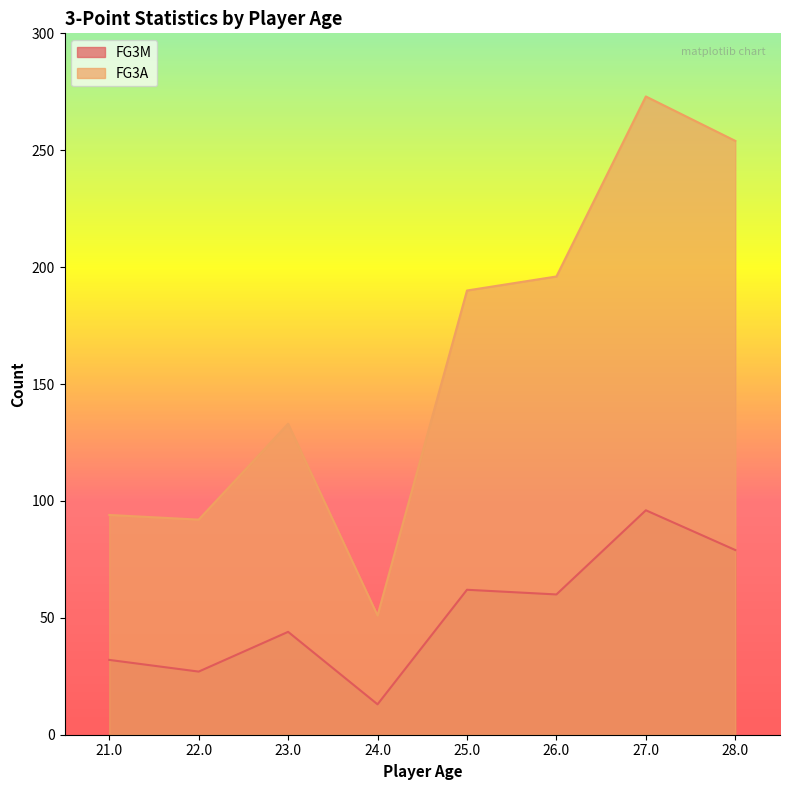

What is the value of the FG3A point at the 4th from the left?

51